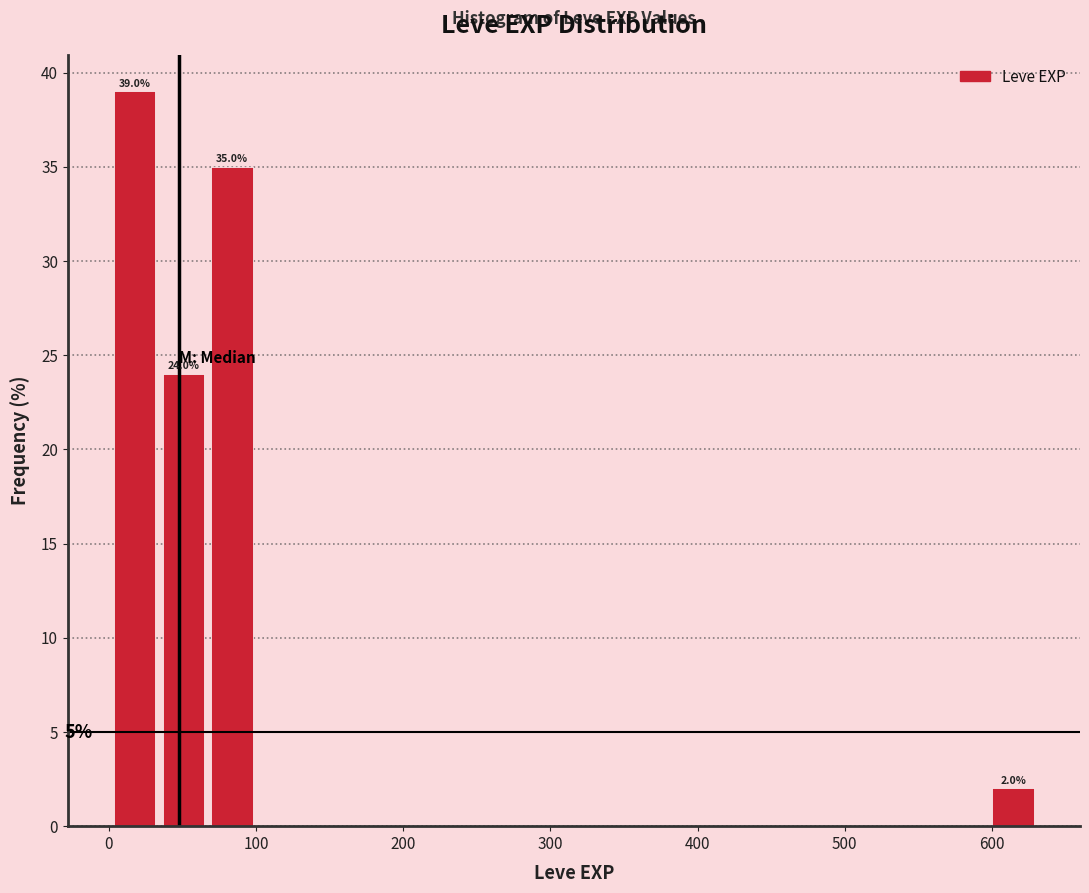

Around what value on the x-axis is the tallest bar? Give the approximate position of its centre, as read against the axis.

20